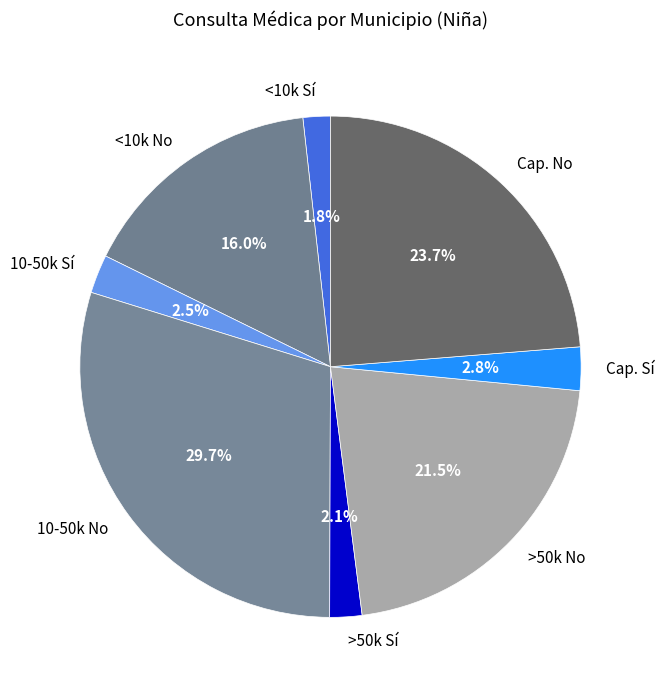

Which slice is the largest?

10-50k No